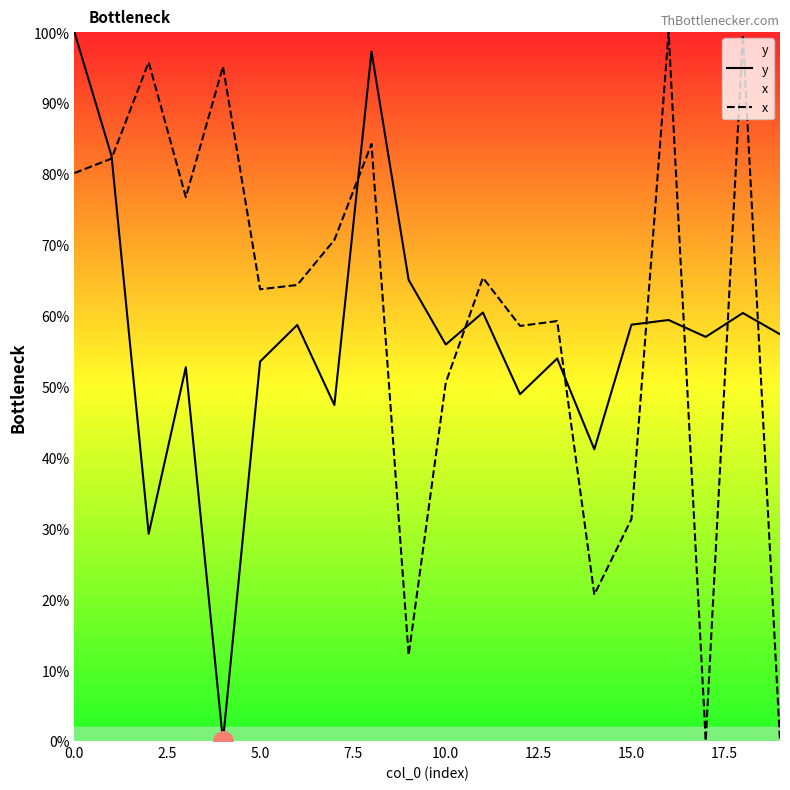

What is the highest value of the y series?

100.0